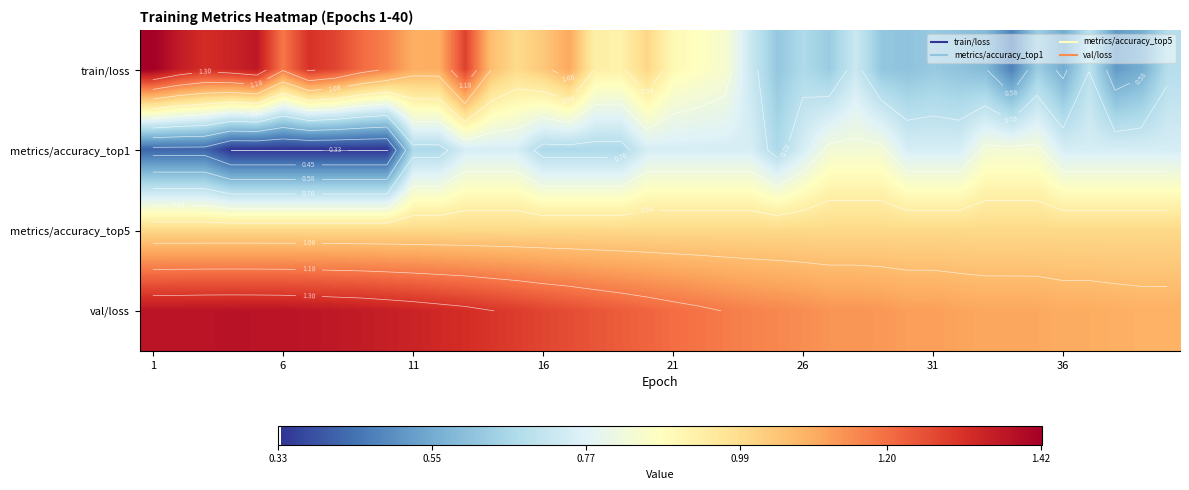

What is the sum of all train/loss values?

36.6